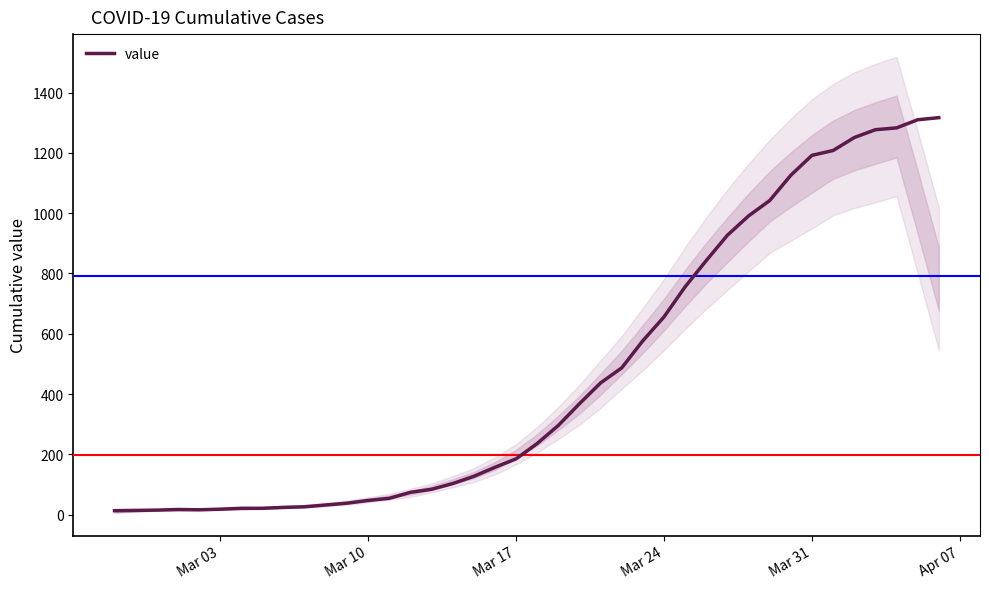

Does the chart have visible grid lines?

No